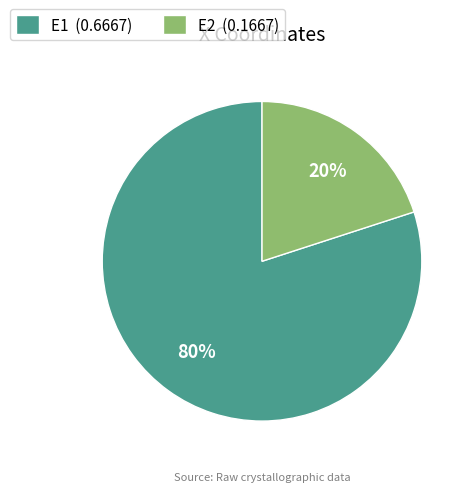

Is there any slice that represents more than half of the pie?

Yes